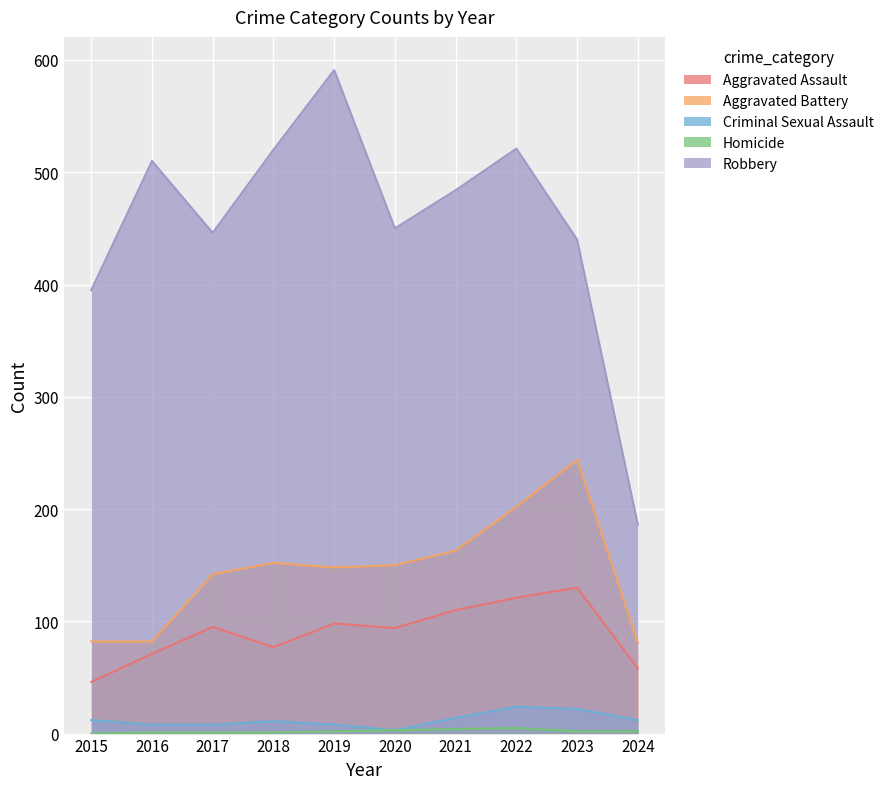

Count the number of categories in the chart.

10